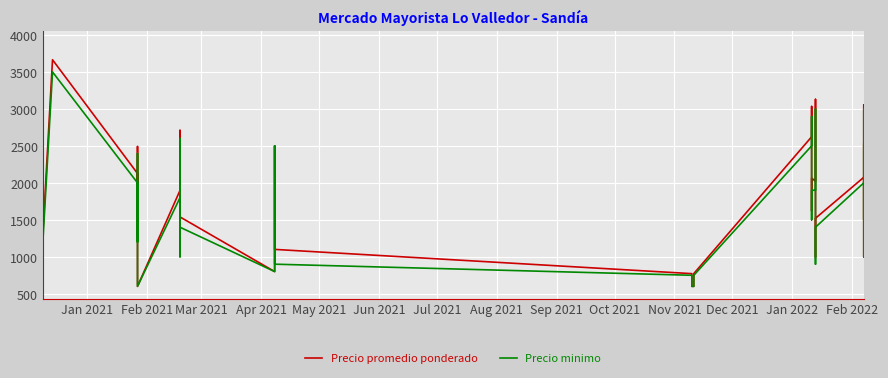

What is the difference between the maximum and minimum values in the Precio minimo series?

3200